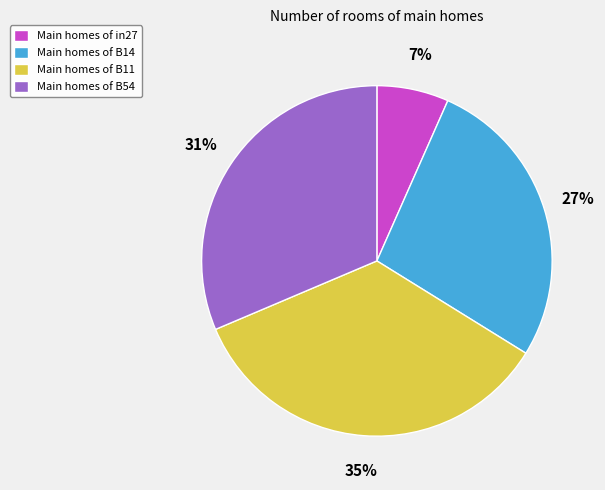

Which slice is the largest?

Main homes of B11